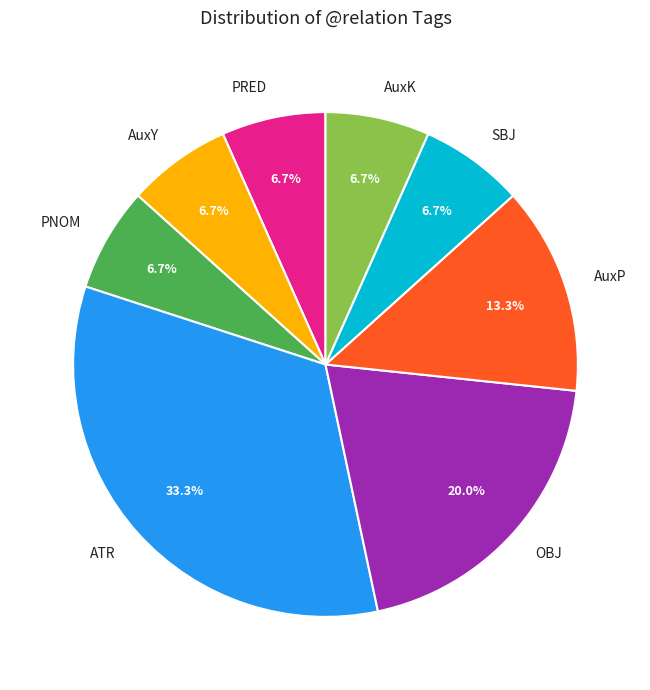

Does any single category account for the majority?

No